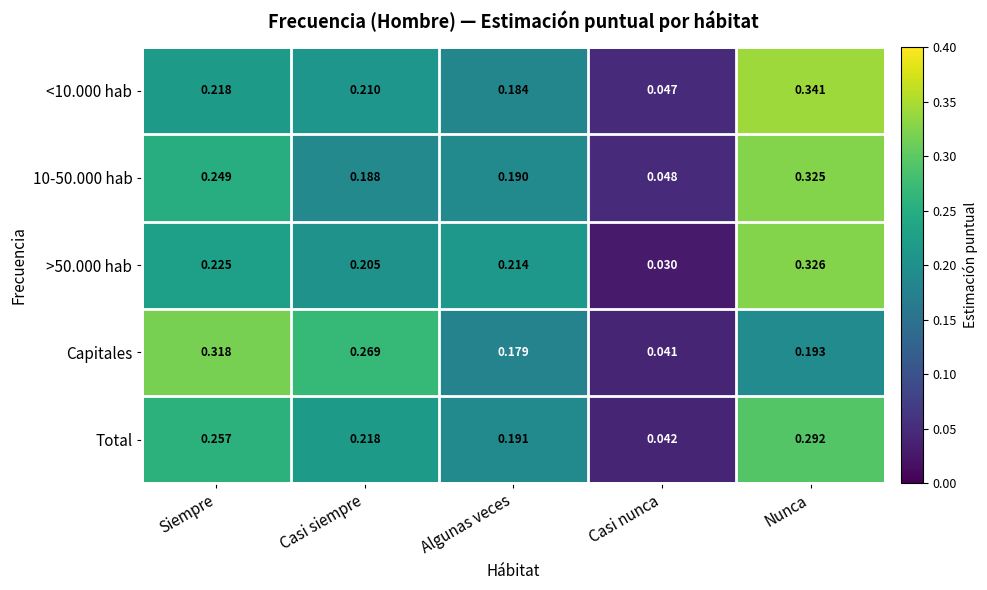

Which series changed the most between Siempre and Nunca?

Capitales